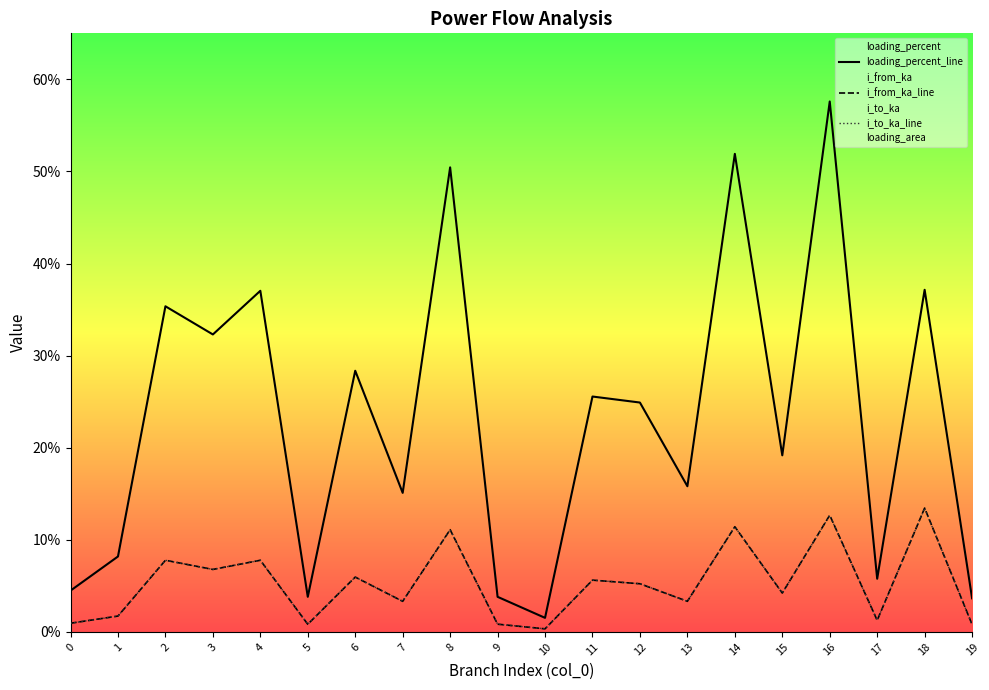

Reading left to right, transcribe all the data shown in this chart.

loading_percent_line: 0=4.5	1=8.2	2=35.4	3=32.3	4=37.0	5=3.8	6=28.4	7=15.1	8=50.4	9=3.8	10=1.5	11=25.6	12=24.9	13=15.8	14=51.9	15=19.2	16=57.6	17=5.8	18=37.1	19=3.6
i_from_ka_line: 0=0.9	1=1.7	2=7.8	3=6.8	4=7.8	5=0.8	6=6.0	7=3.3	8=11.1	9=0.8	10=0.3	11=5.6	12=5.2	13=3.3	14=11.4	15=4.2	16=12.7	17=1.3	18=13.4	19=0.8
i_to_ka_line: 0=0.9	1=1.7	2=7.8	3=6.8	4=7.8	5=0.8	6=6.0	7=3.3	8=11.1	9=0.8	10=0.3	11=5.6	12=5.2	13=3.3	14=11.4	15=4.2	16=12.6	17=1.3	18=13.4	19=0.8